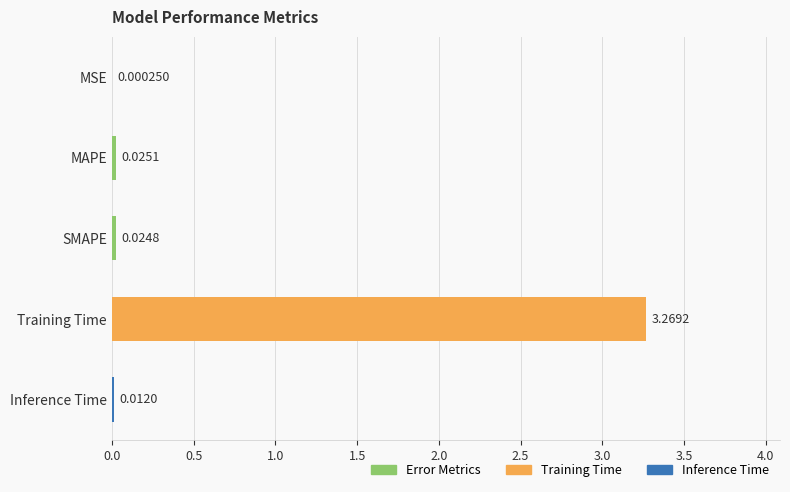

At which label is the value closest to 1?

MAPE